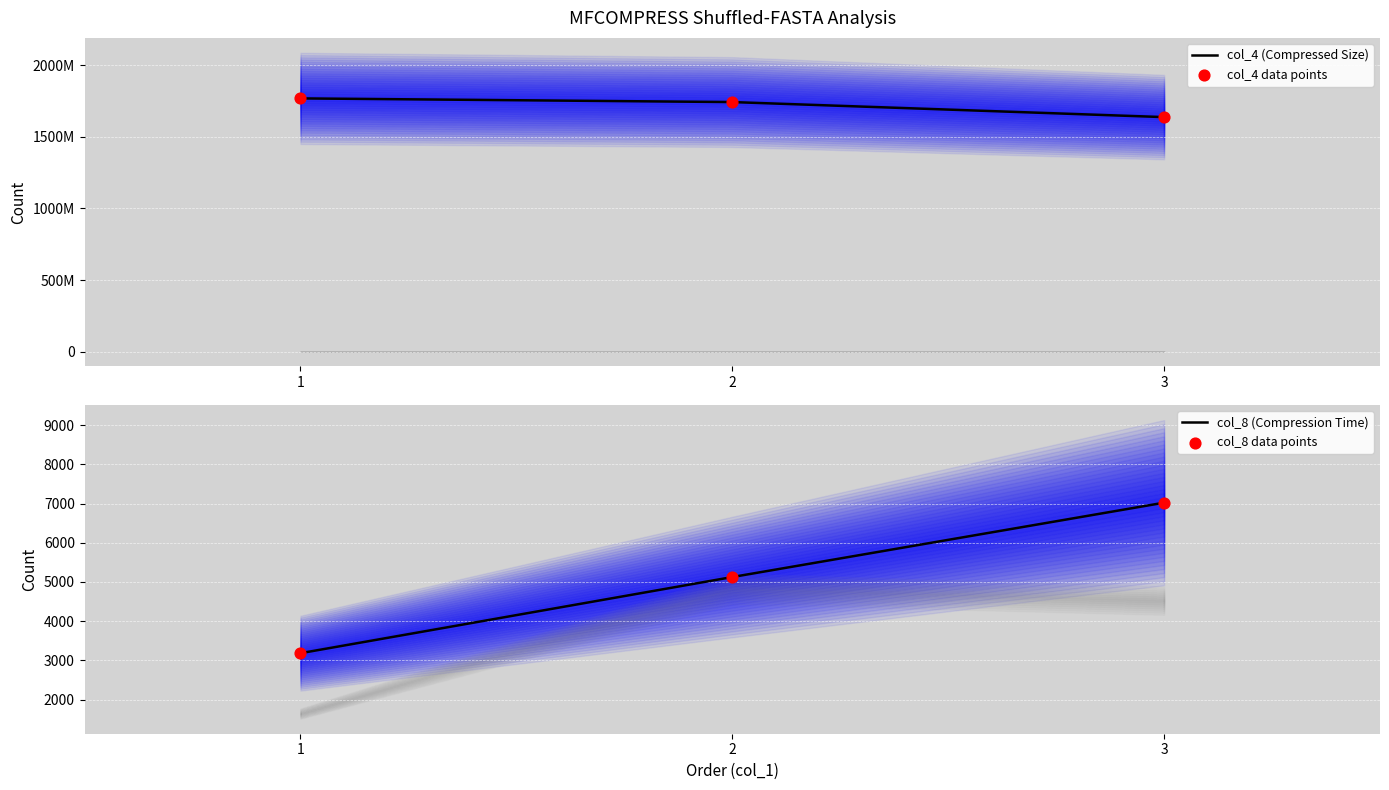

Which series reaches the maximum Y coordinate?

col_4 (Compressed Size)